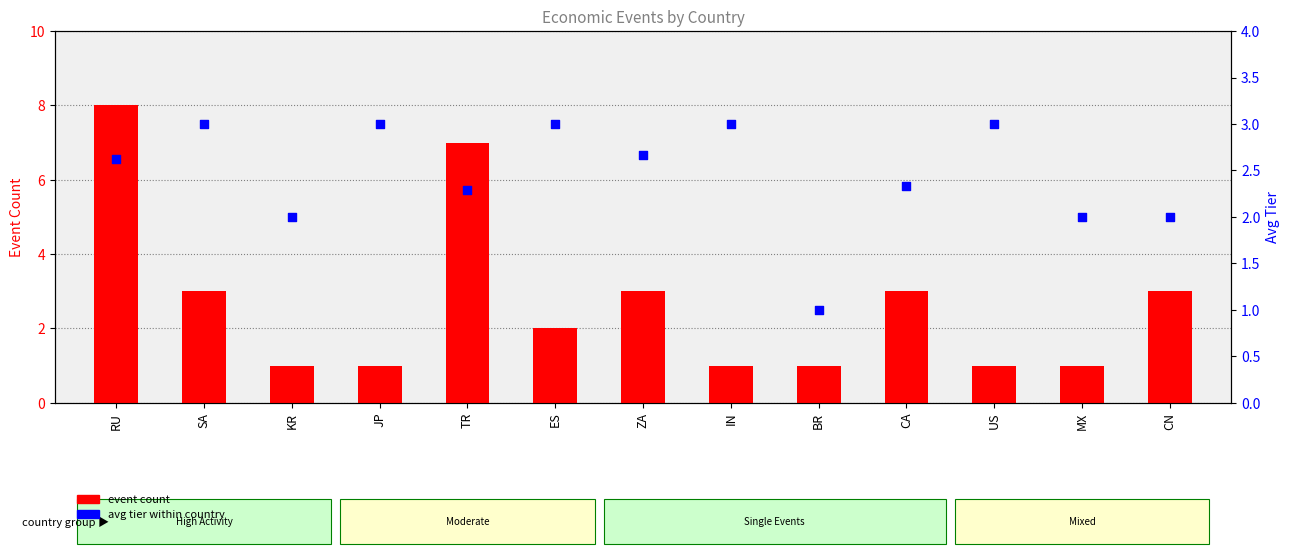

Which series reaches the minimum Y coordinate?

event count